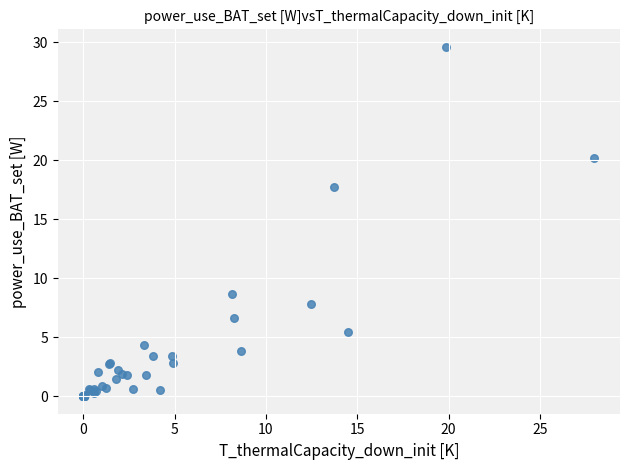

What Y value in the scatter plot is closest to 14?

17.7